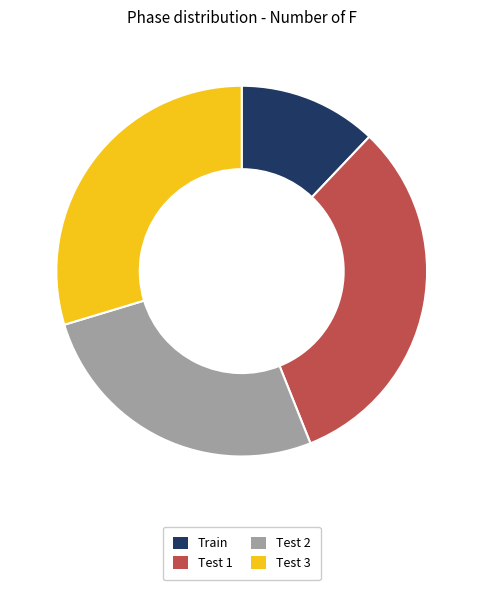

Is Train the majority of the pie?

No